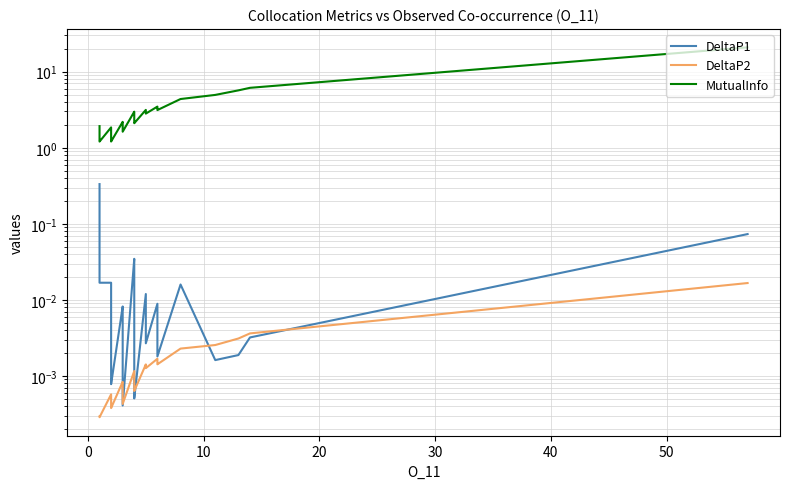

Is it true that DeltaP2 equals 0.0 at 26?

False